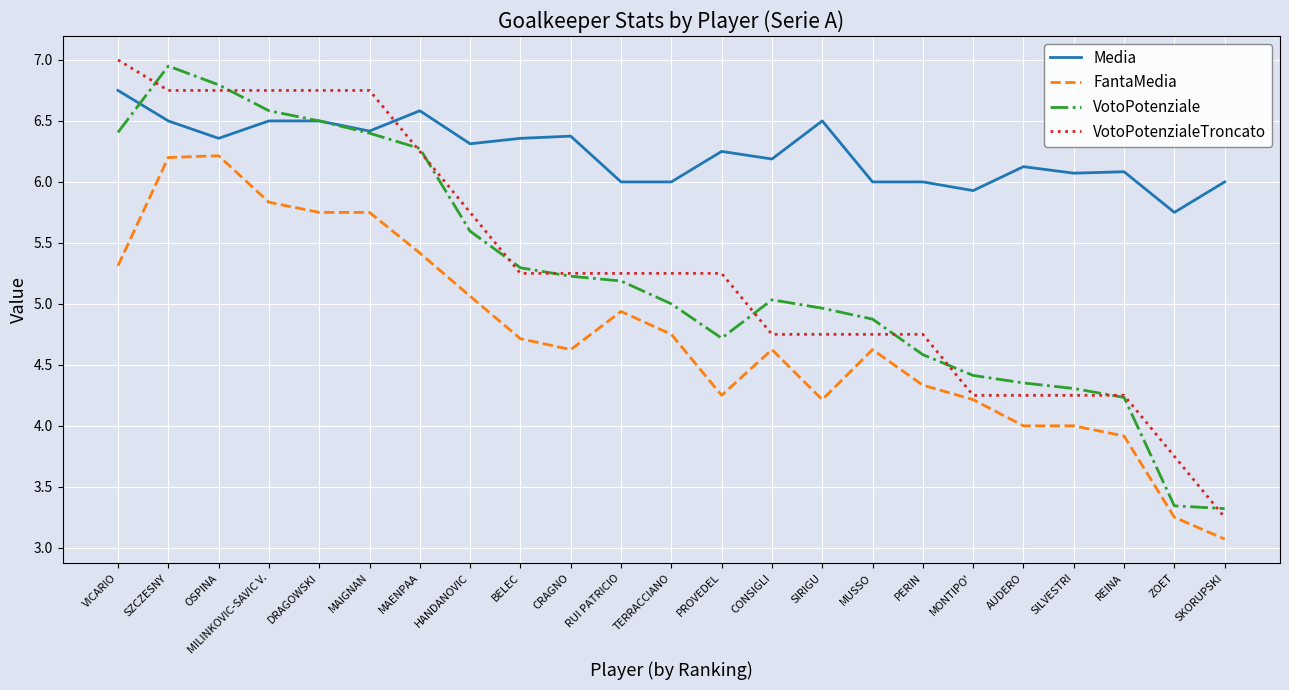

Does the chart have visible grid lines?

Yes